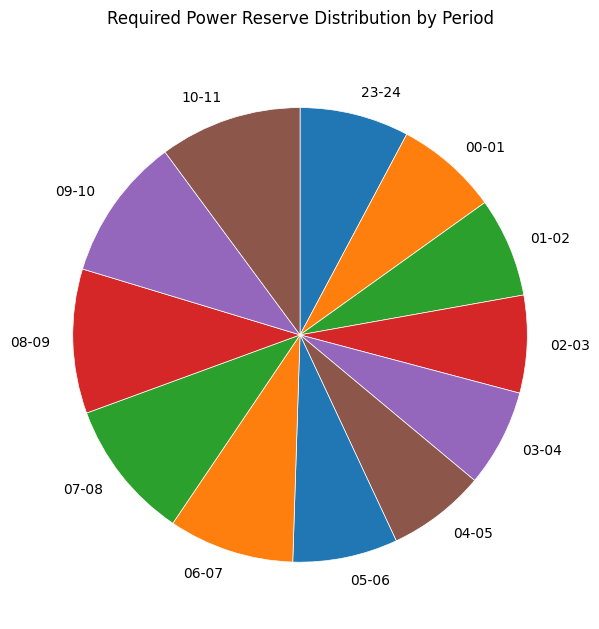

Is there any slice that represents more than half of the pie?

No